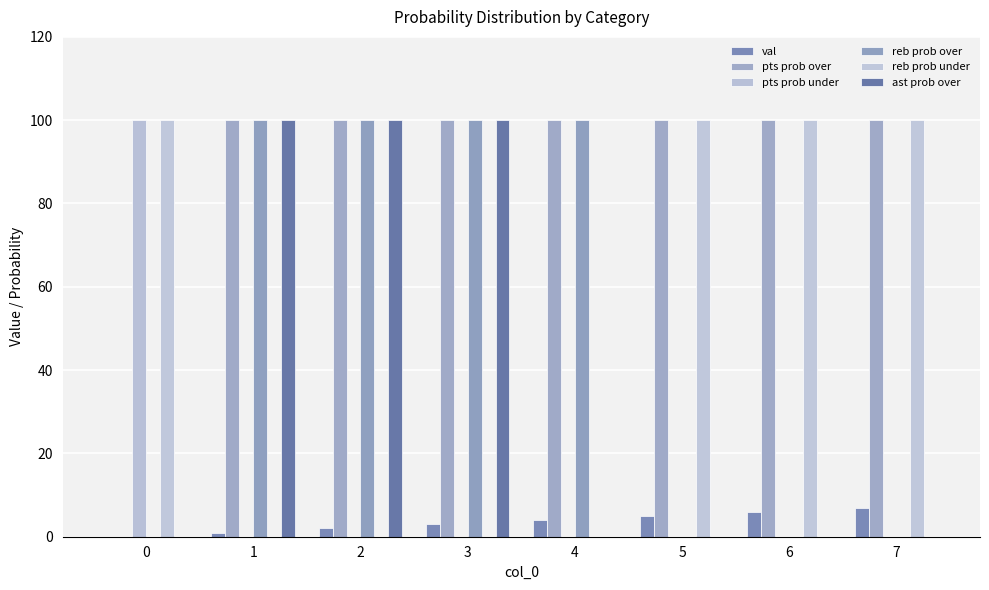

What is the total value across all series at 2?

302